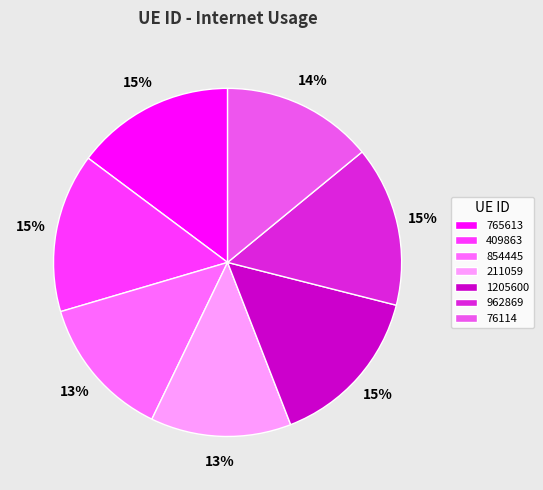

Count the number of slices in the pie.

7